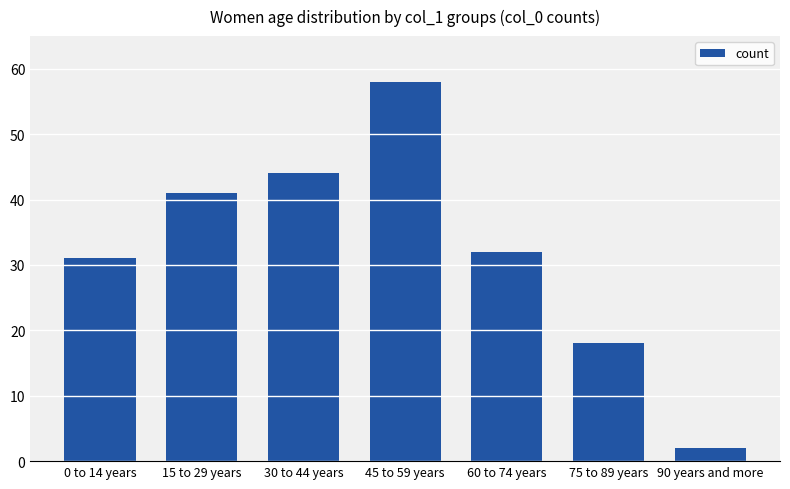

At which label is the value closest to 30?

0 to 14 years